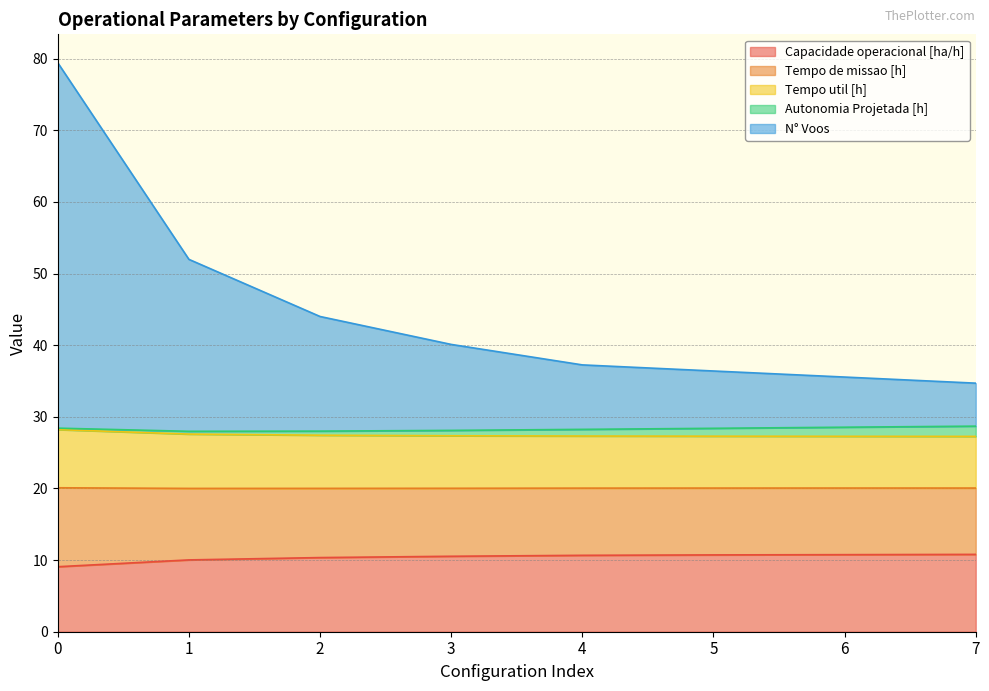

What is the value of the Tempo util [h] point at the 2nd from the left?

27.6